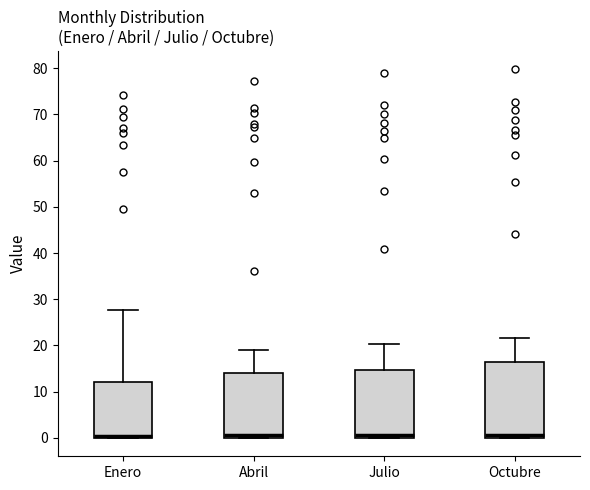

Comparing the boxes themselves (not the whiskers), which one is the tallest?

Octubre